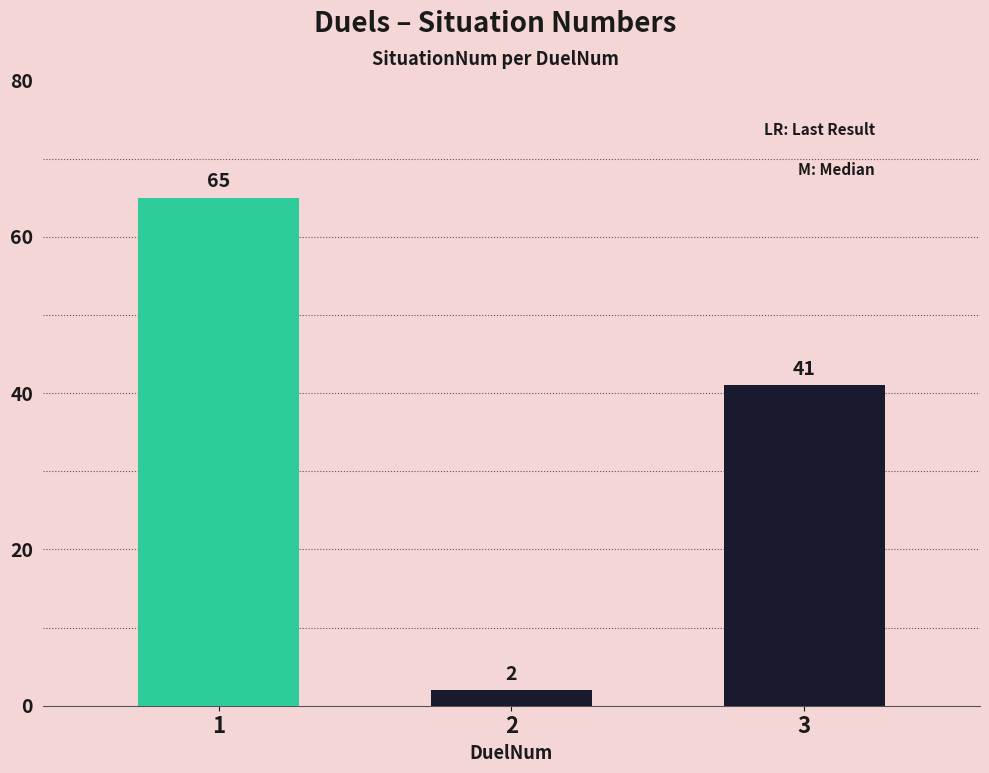

How many values are between 2 and 65?

3